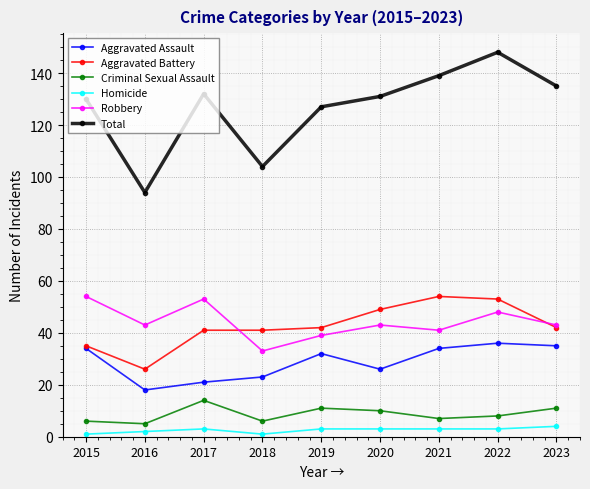

True or false: Homicide and Total cross at least once.

False